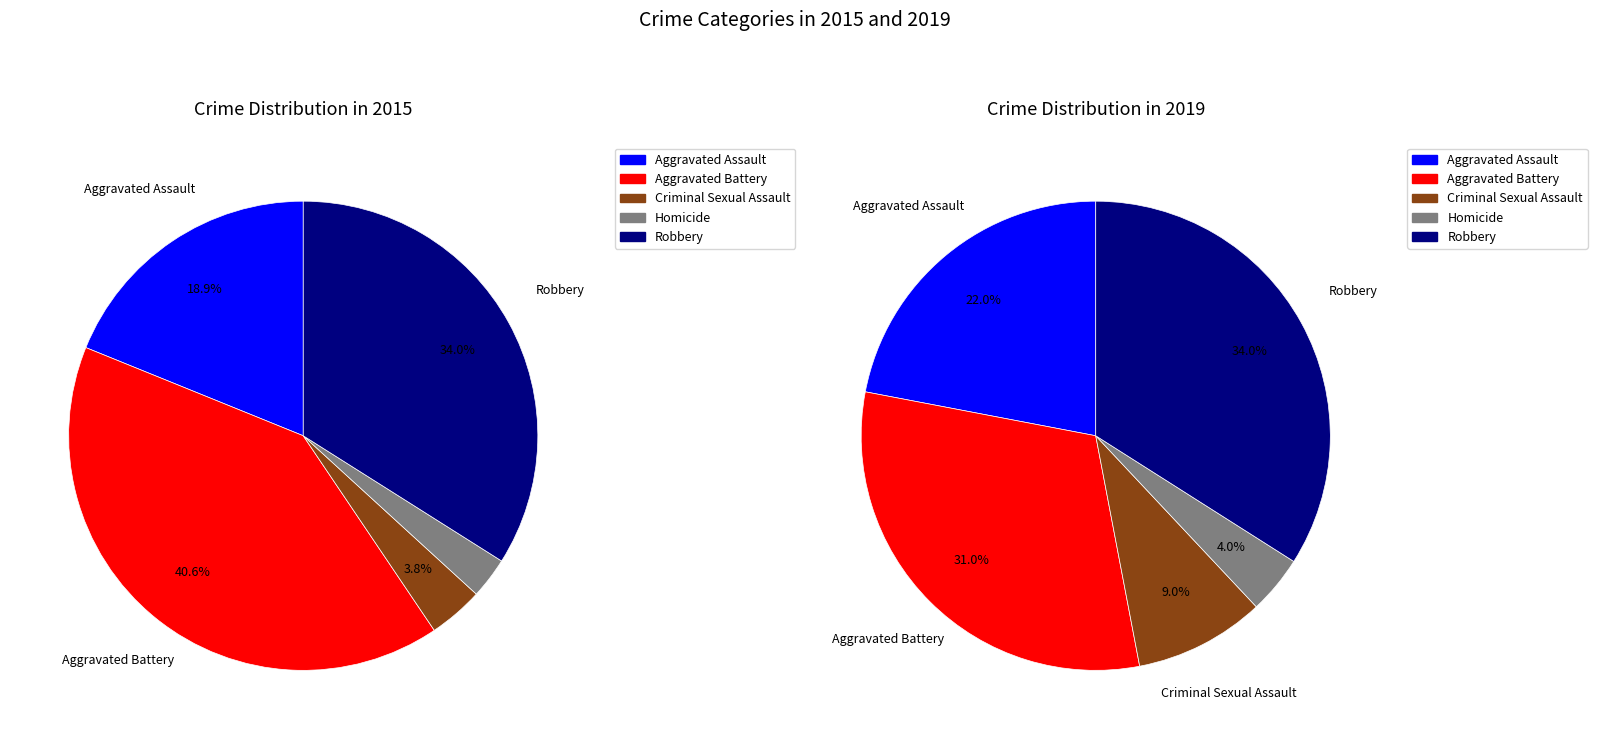

Count the number of slices in the pie.

5